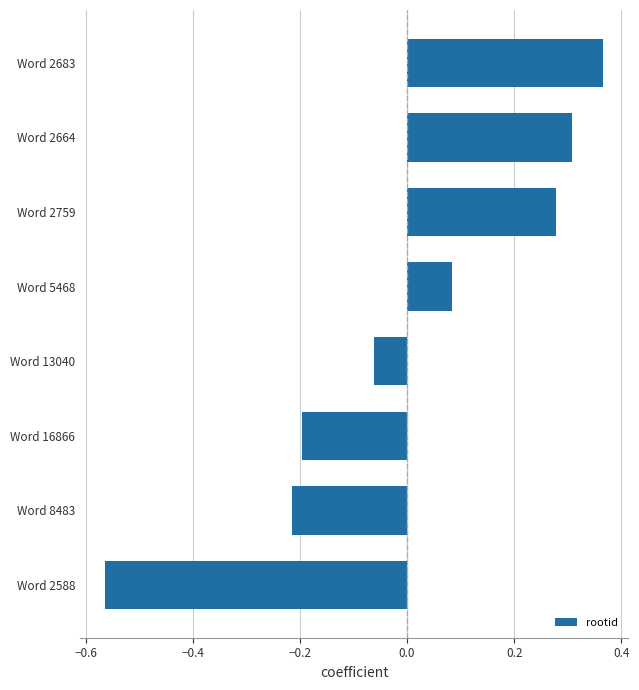

Which label corresponds to the smallest value in the chart?

Word 2588